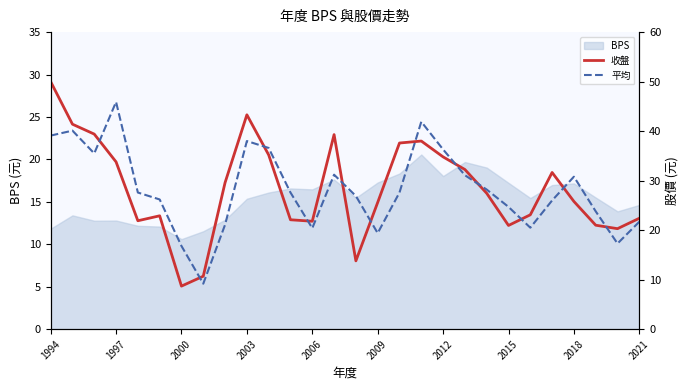

Which series ends up on top after the final intersection of 收盤 and 平均?

收盤